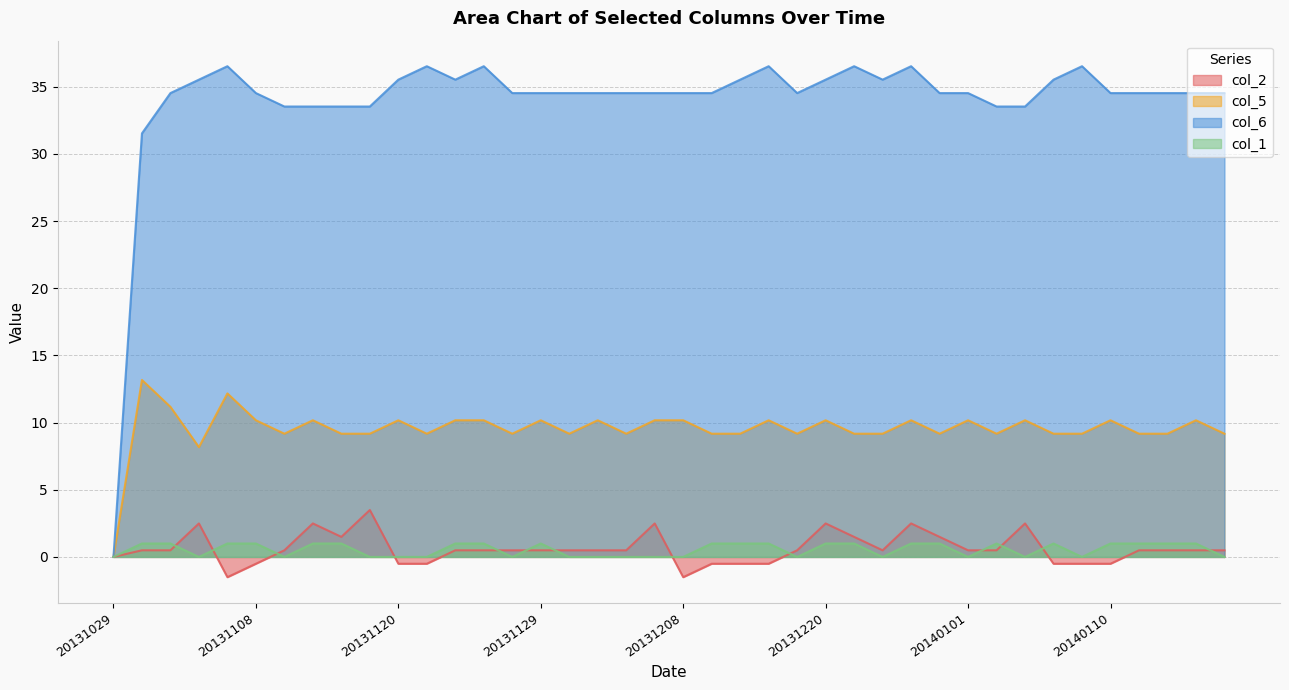

Count the col_1 values in the range 0 to 1.

40